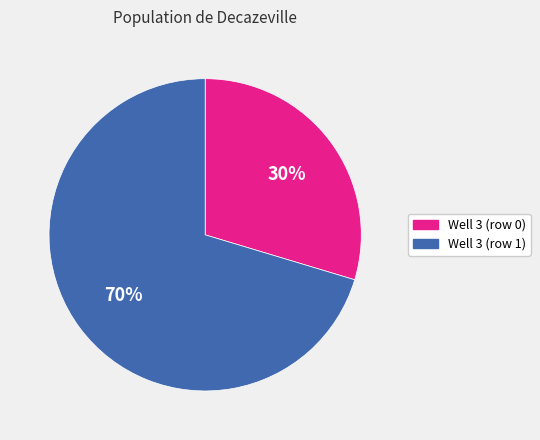

Count the number of slices in the pie.

2